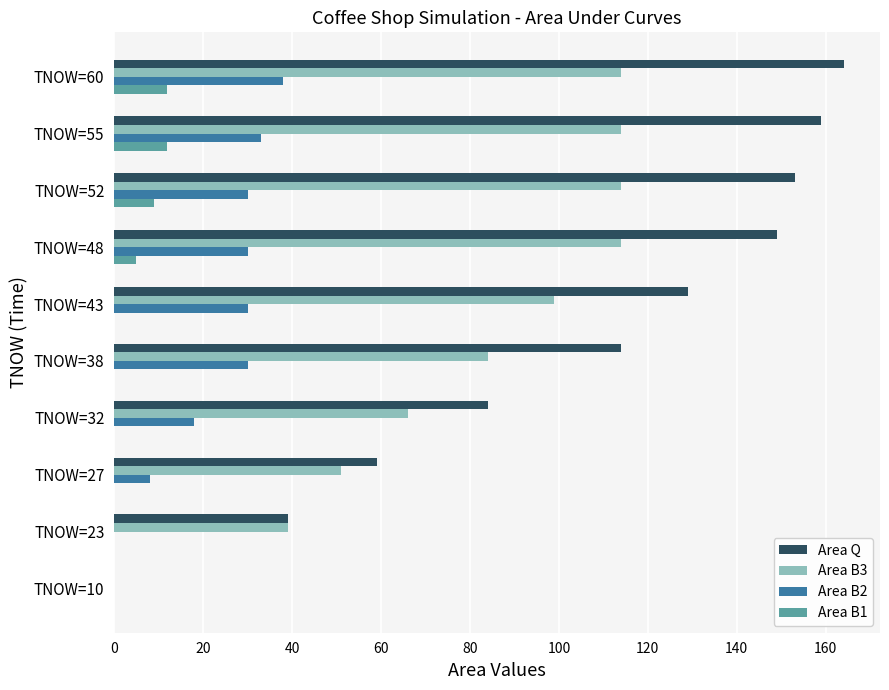

Which series has the largest total across all categories?

Area Q